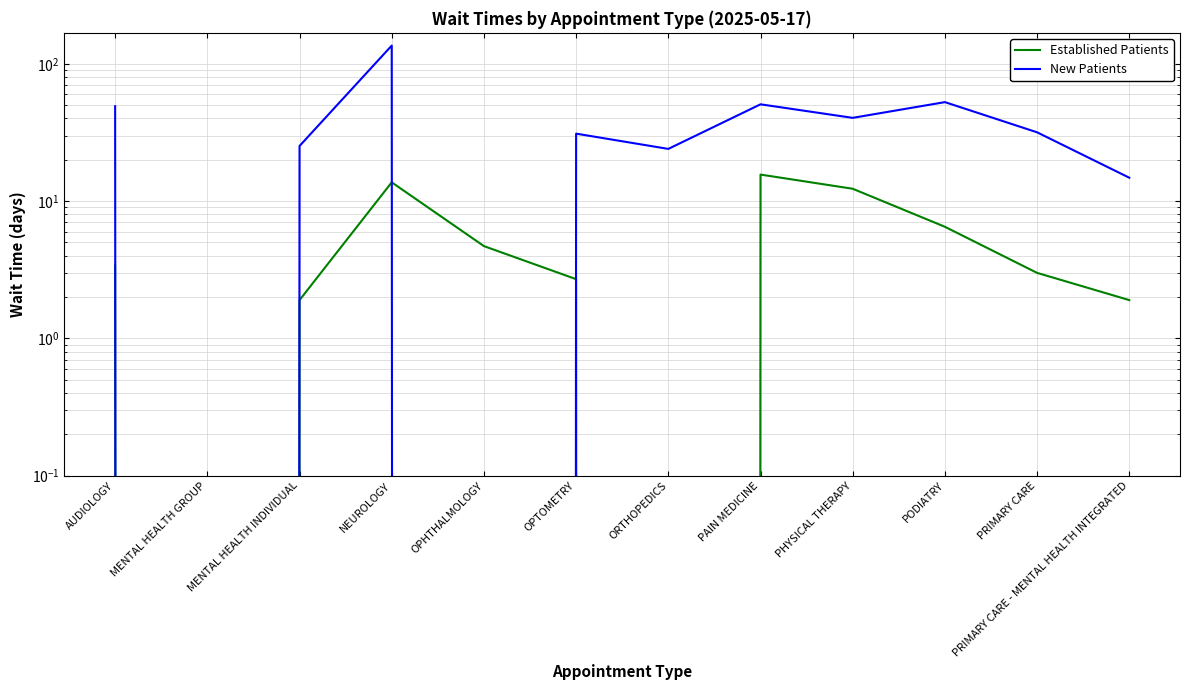

What is the total value across all series at OPHTHALMOLOGY?

4.7